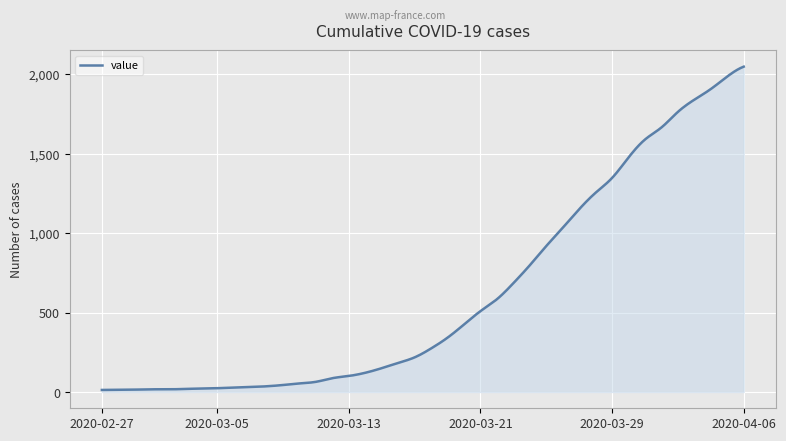

What is the greatest value displayed?

2049.0